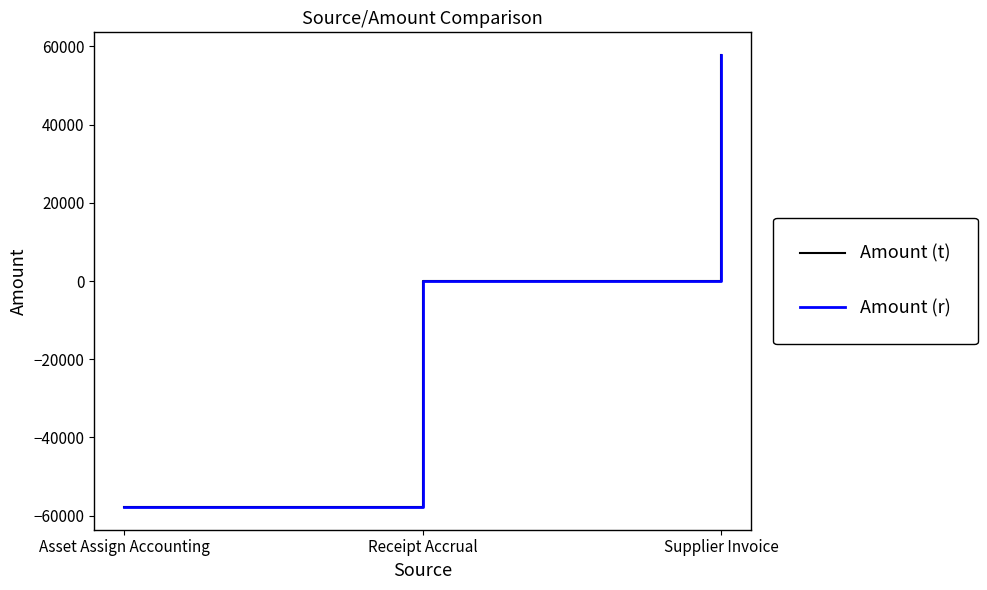

Reading left to right, transcribe all the data shown in this chart.

Amount (t): -57838.5	0.0	57838.5
Amount (r): -57838.5	0.0	57838.5